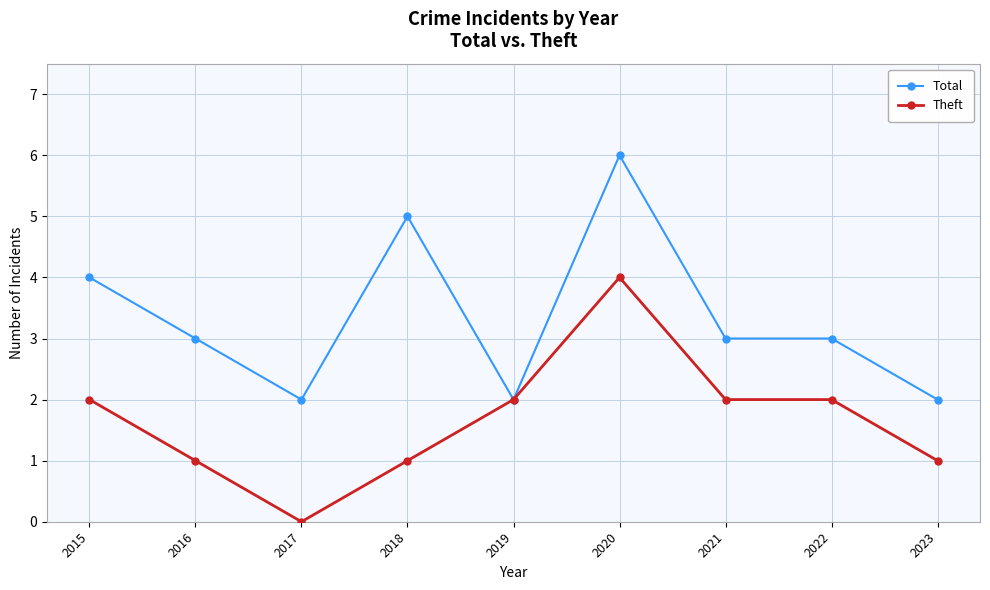

What is the total value across all series at 2020?

10